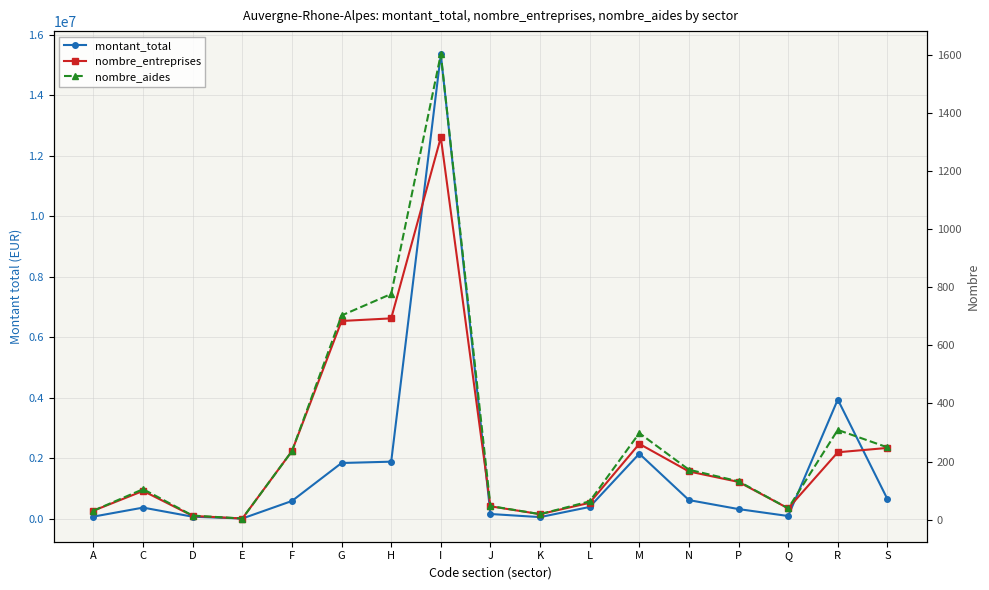

What is the average value of the nombre_entreprises series?

251.4